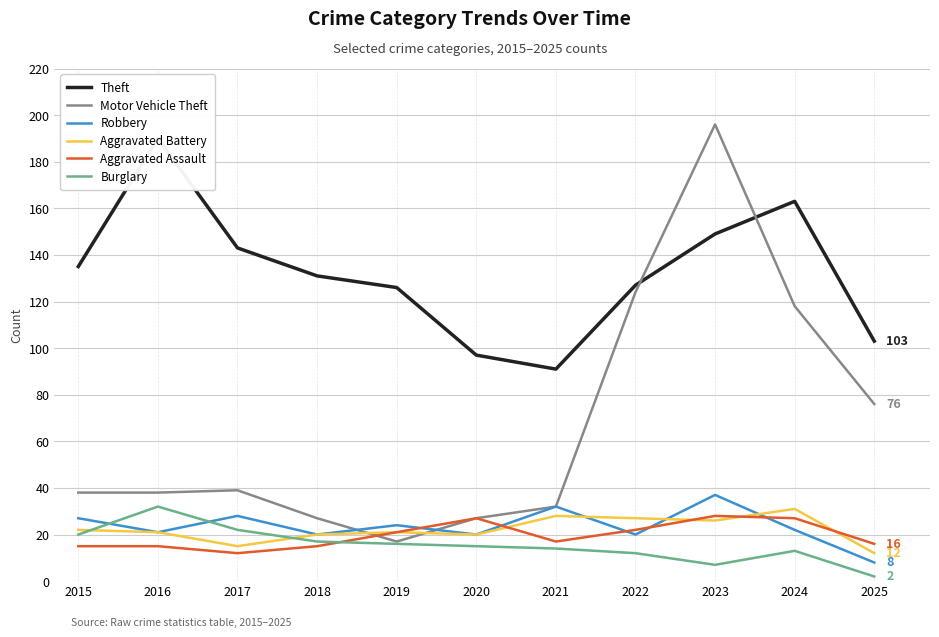

Reading right to left, what are all the values shown in this chart?

Theft: 103	163	149	127	91	97	126	131	143	190	135
Motor Vehicle Theft: 76	118	196	124	32	27	17	27	39	38	38
Robbery: 8	22	37	20	32	20	24	20	28	21	27
Aggravated Battery: 12	31	26	27	28	20	21	20	15	21	22
Aggravated Assault: 16	27	28	22	17	27	21	15	12	15	15
Burglary: 2	13	7	12	14	15	16	17	22	32	20